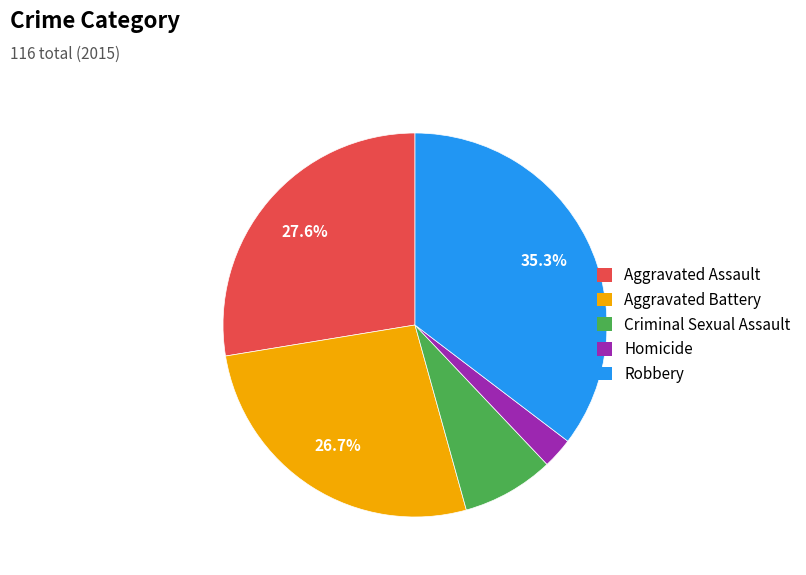

To the nearest percent, what is the difference between the largest and smallest slice percentages?

33%